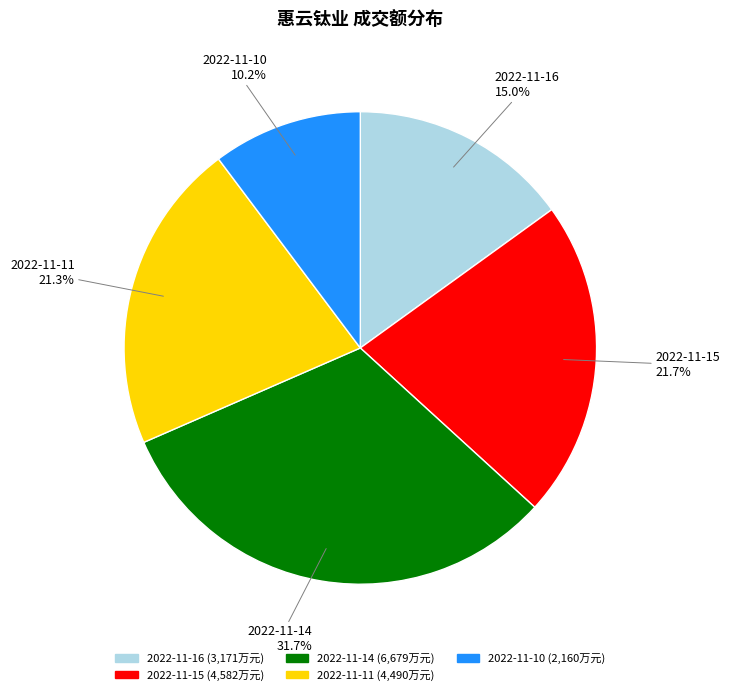

To the nearest percent, what is the difference between the 2022-11-14 and 2022-11-11 slice percentages?

10%